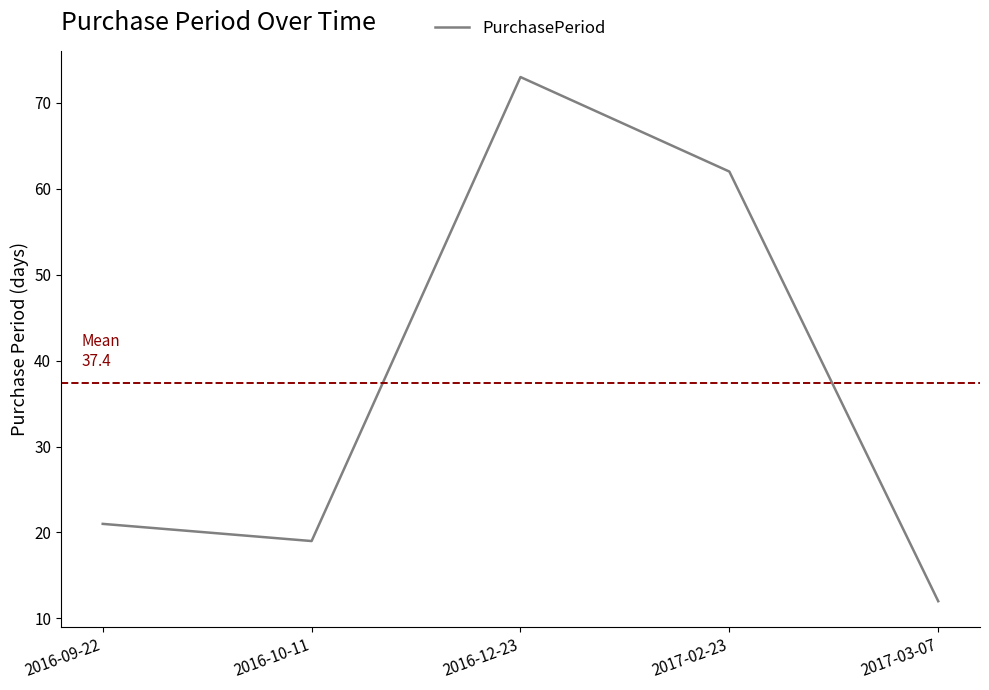

At which category does the data reach its first local valley?

2016-10-11